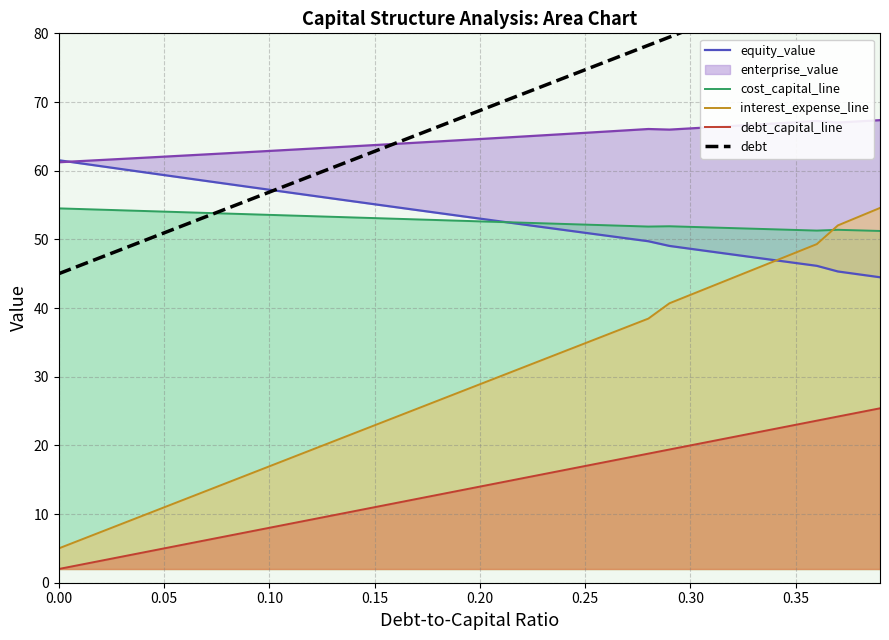

True or false: debt_capital_line and cost_capital_line intersect in this chart.

False